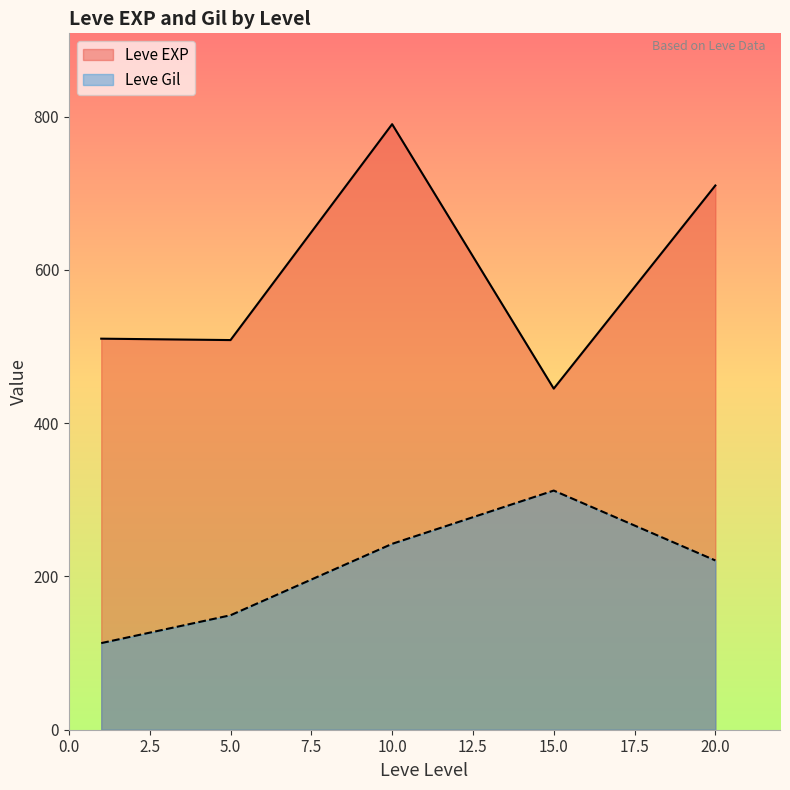

True or false: Leve Gil and Leve EXP intersect in this chart.

False